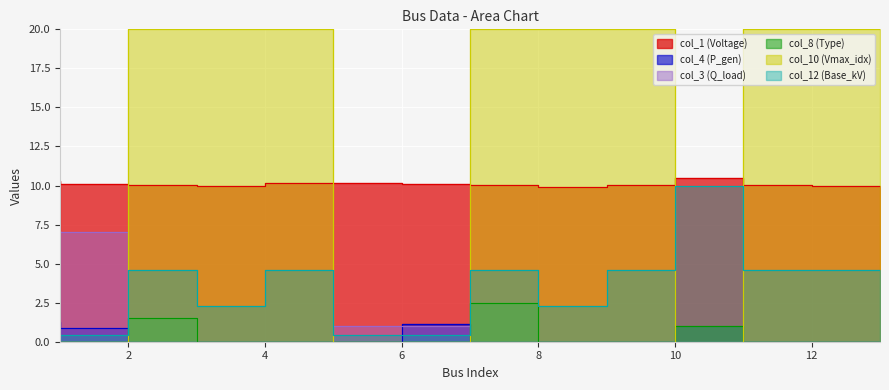

Rank the categories by col_12 (Base_kV) value from highest to lowest.

11, 3, 5, 8, 10, 12, 13, 4, 9, 1, 2, 6, 7